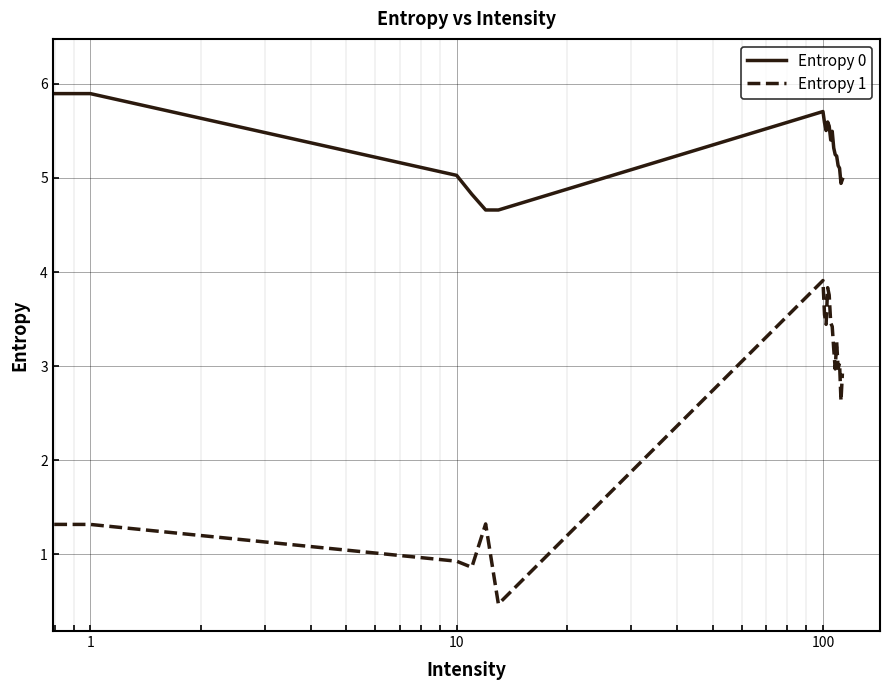

Which series has the widest spread of values?

Entropy 1